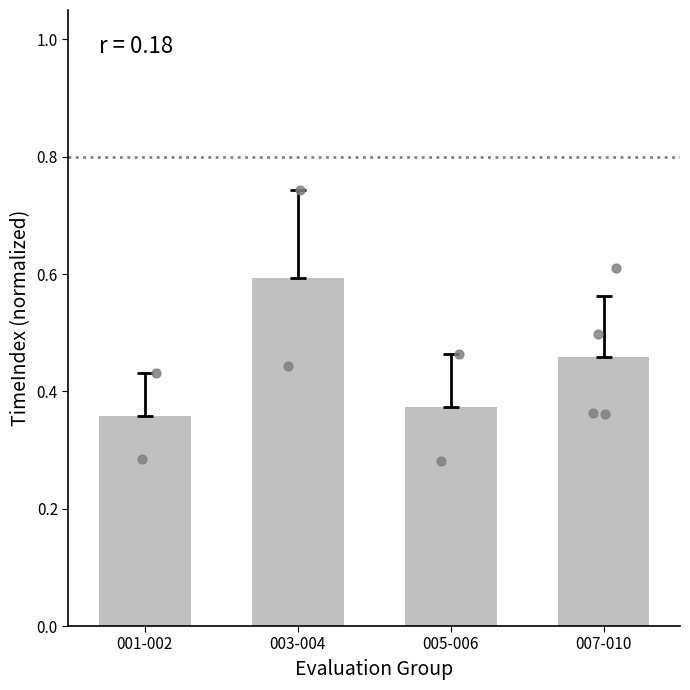

What is the change in value from 001-002 to 003-004?

+0.2